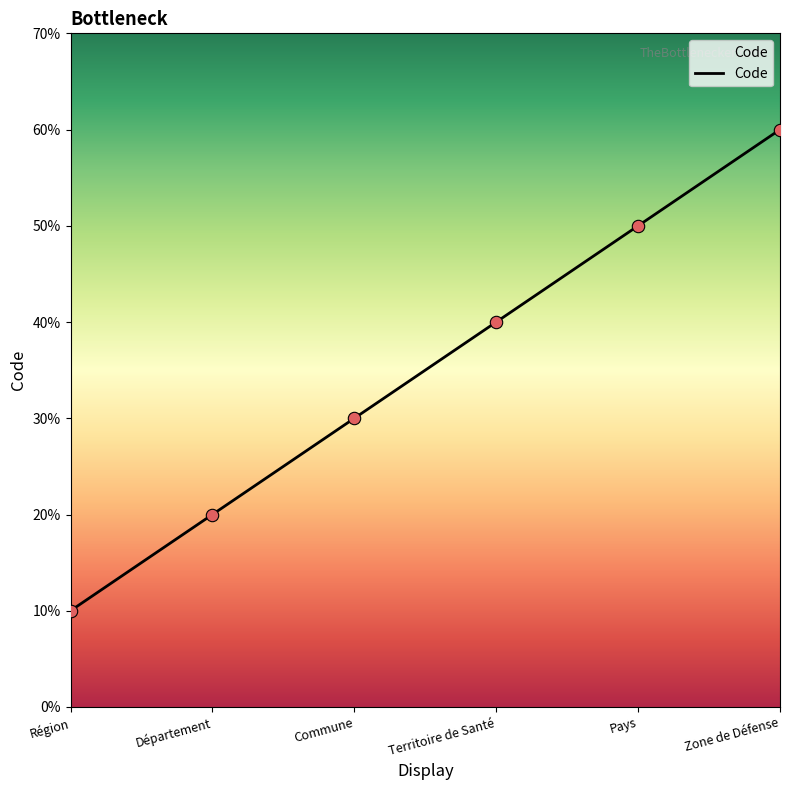

What is the ratio of the value at Zone de Défense to the value at Région?

6.0